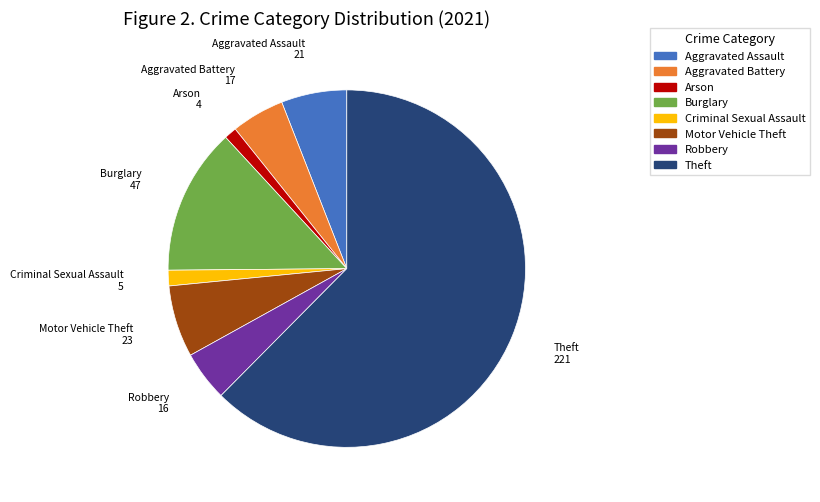

How many segments does this pie chart have?

8